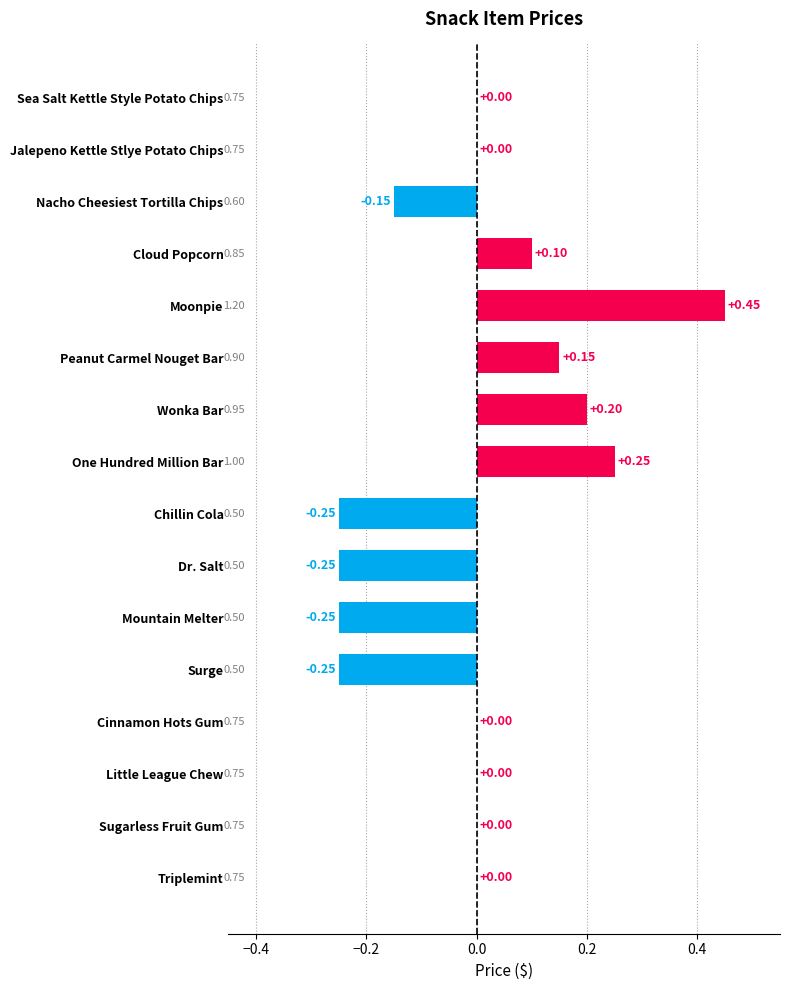

True or false: the data shows 0.3 at Little League Chew.

False